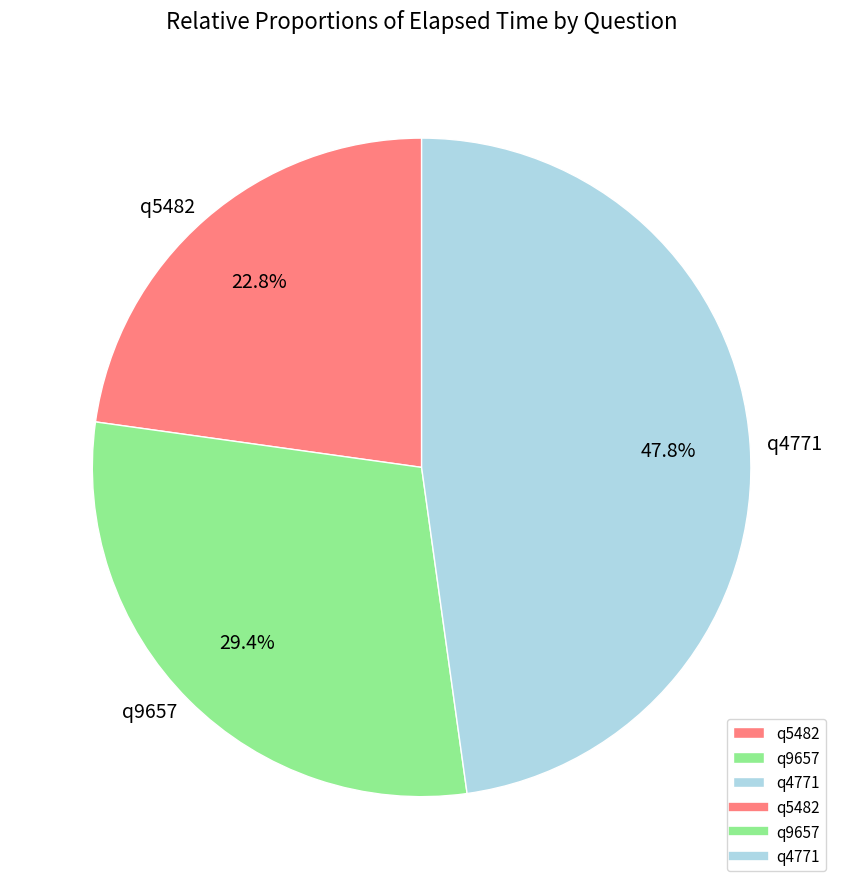

Which slice is the smallest?

q5482